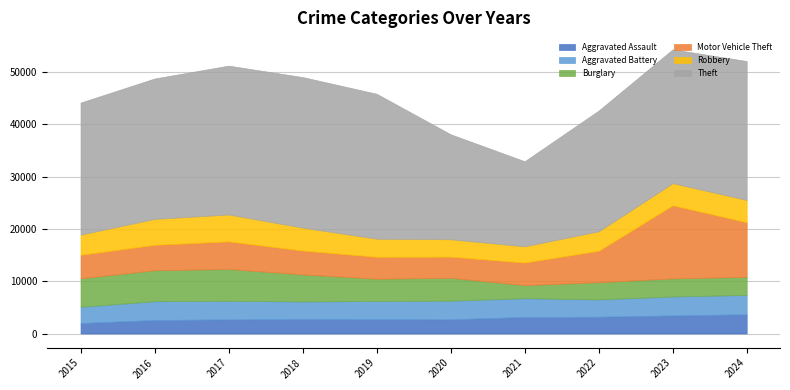

What are all the series names shown in the legend?

Aggravated Assault, Aggravated Battery, Burglary, Motor Vehicle Theft, Robbery, Theft